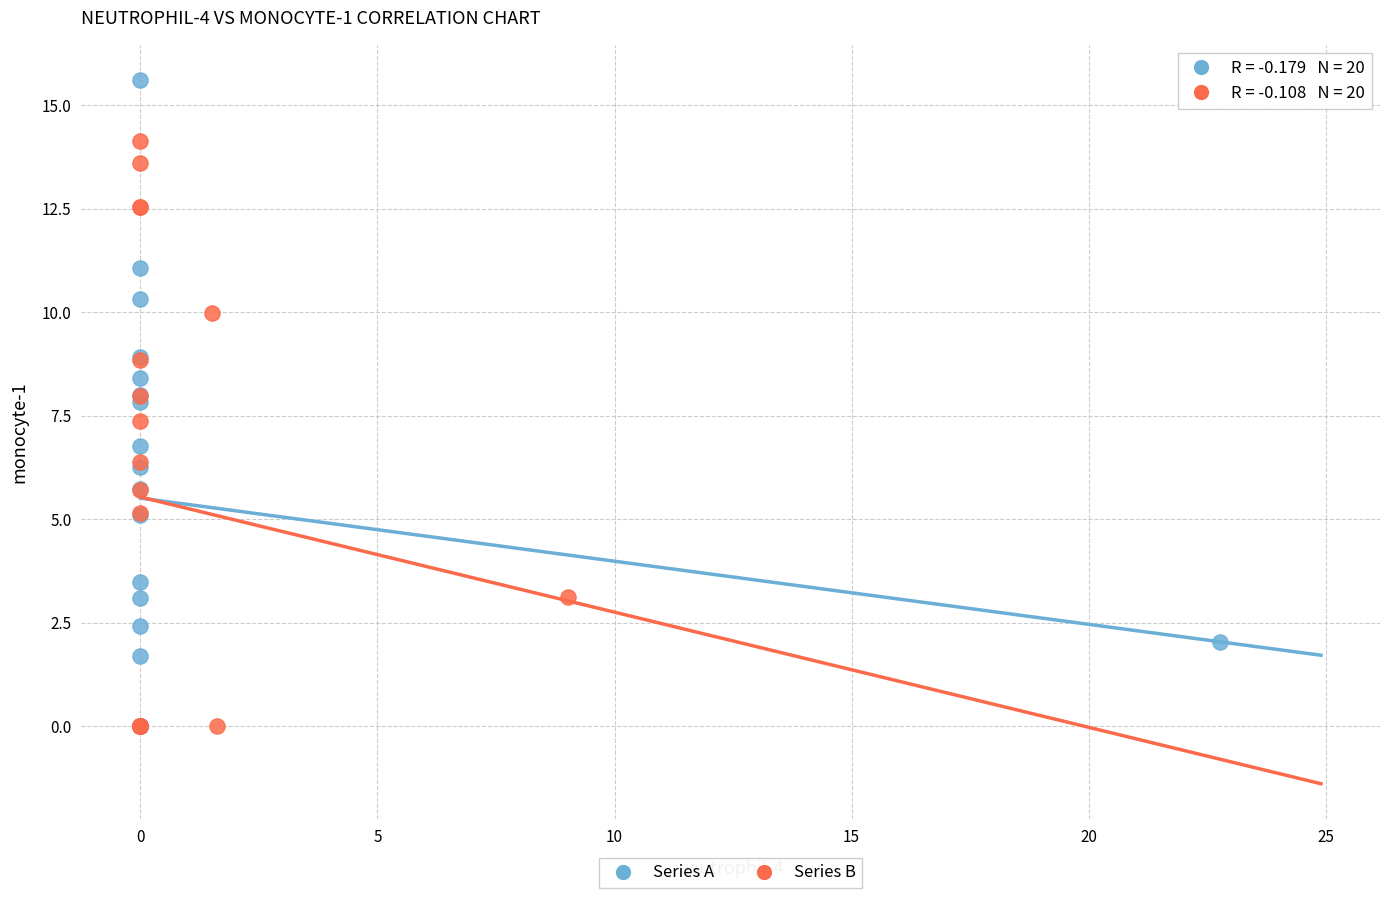

What are all the series names shown in the legend?

Series A, Series B